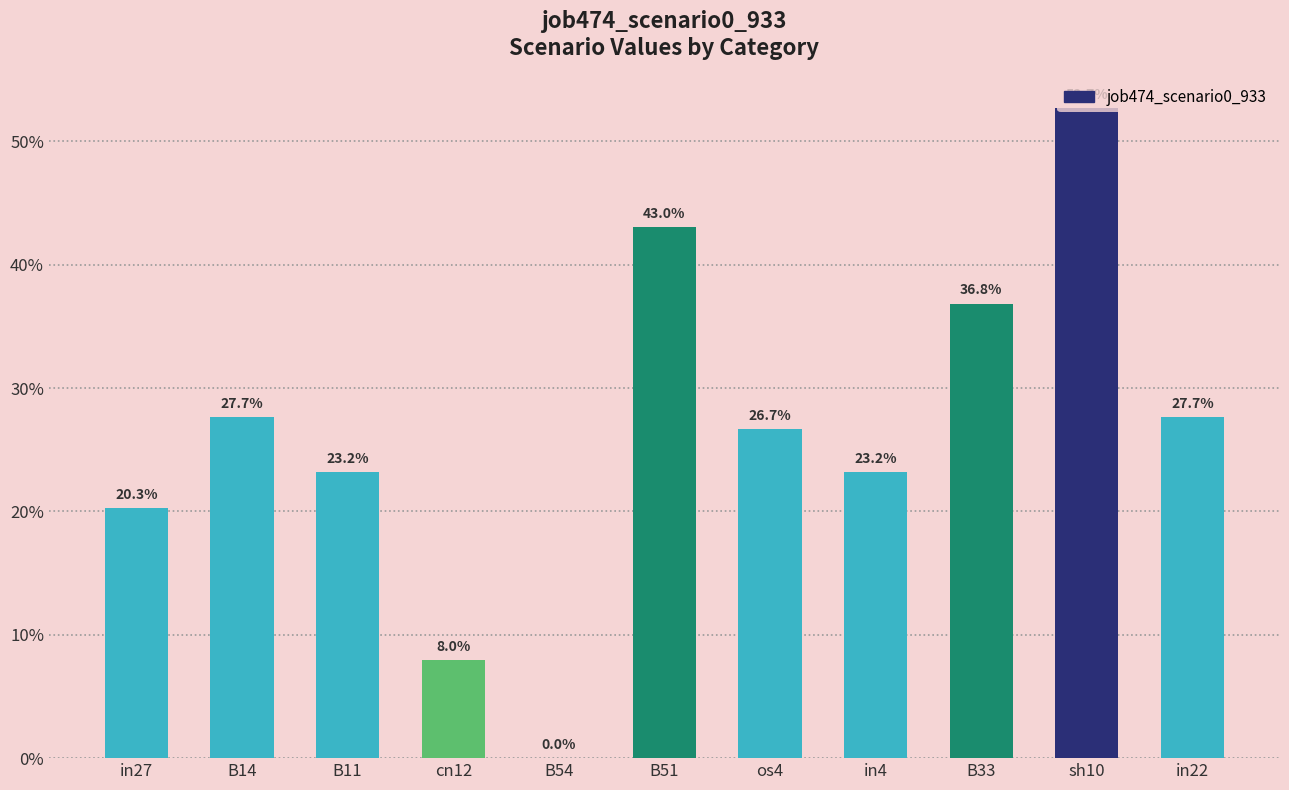

What position from the right is os4?

5